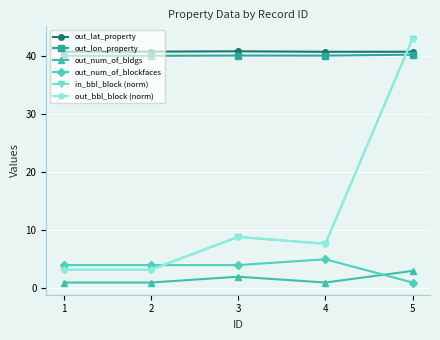

At which category does out_bbl_block (norm) reach its first local peak?

3